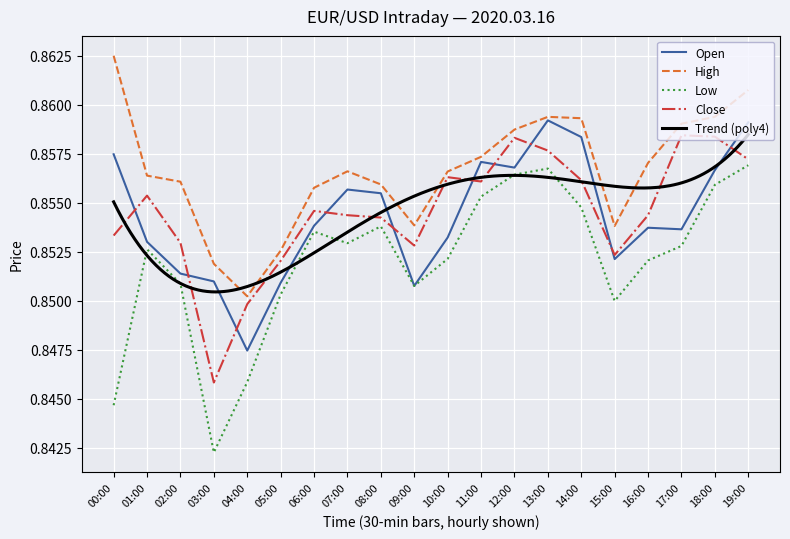

Count the number of categories in the chart.

20